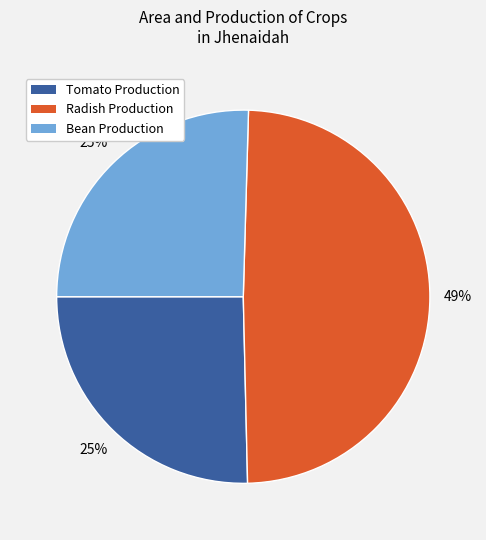

Is there any slice that represents more than half of the pie?

No